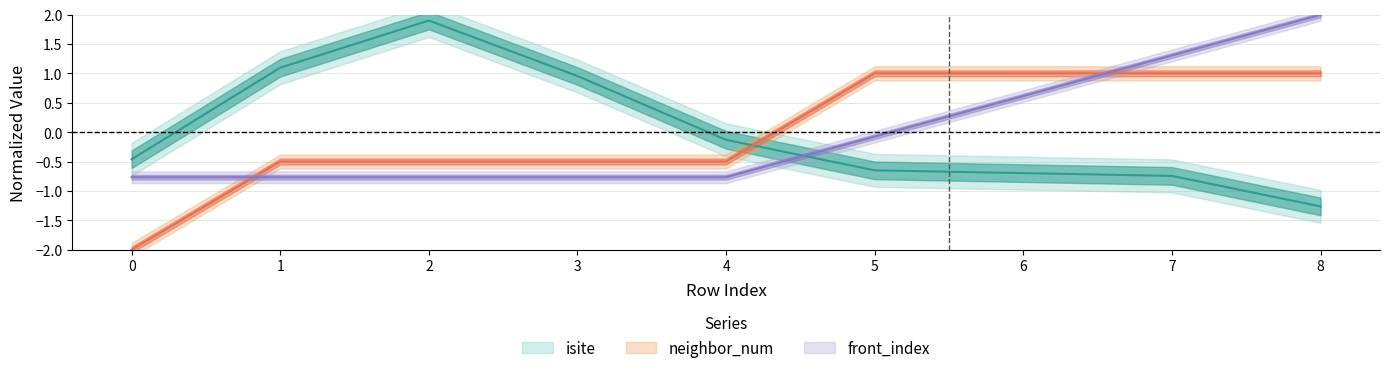

After their last crossing, which series has the higher values: front_index or neighbor_num?

front_index